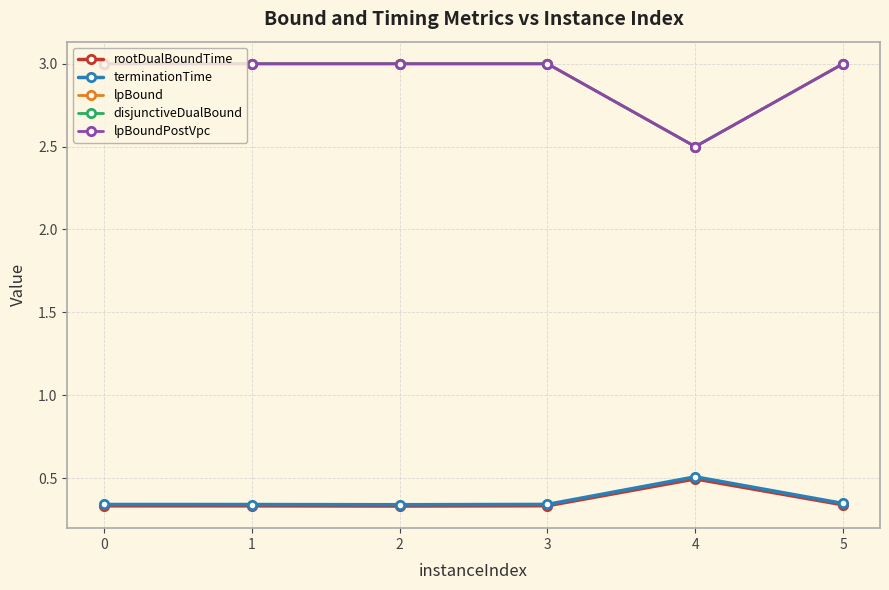

What is the difference between the rootDualBoundTime values at 4 and 0?

0.2